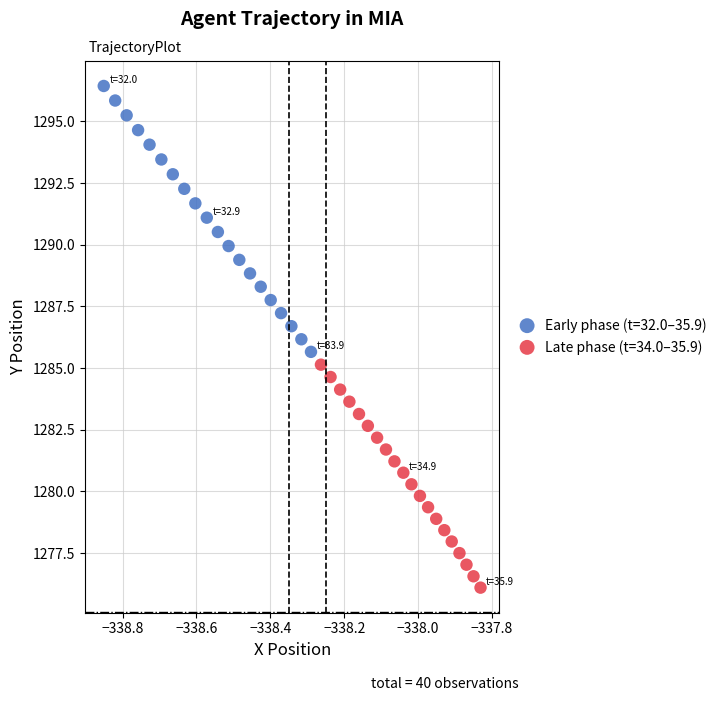

Which series reaches the maximum Y coordinate?

Early phase (t=32.0–35.9)